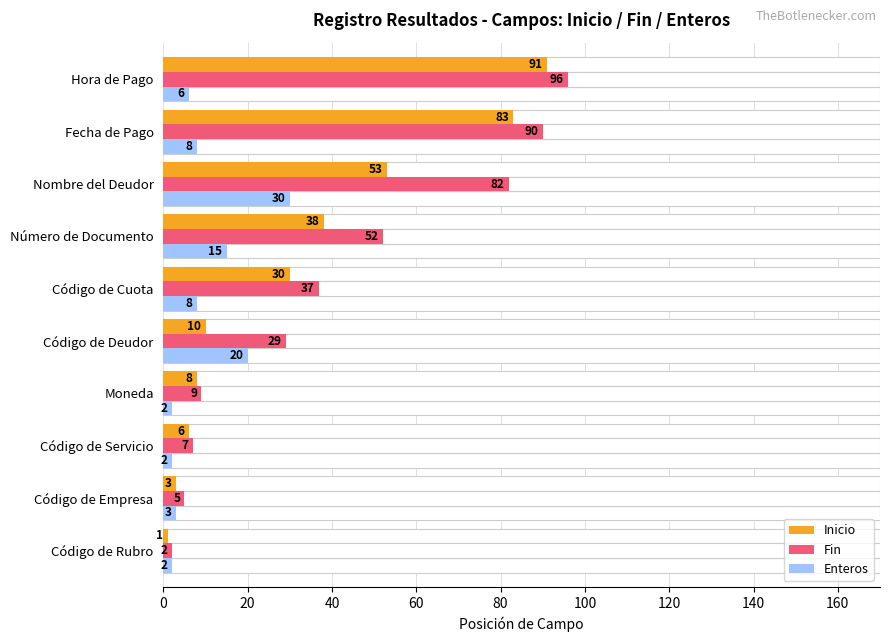

How many bars are there in each group?

3